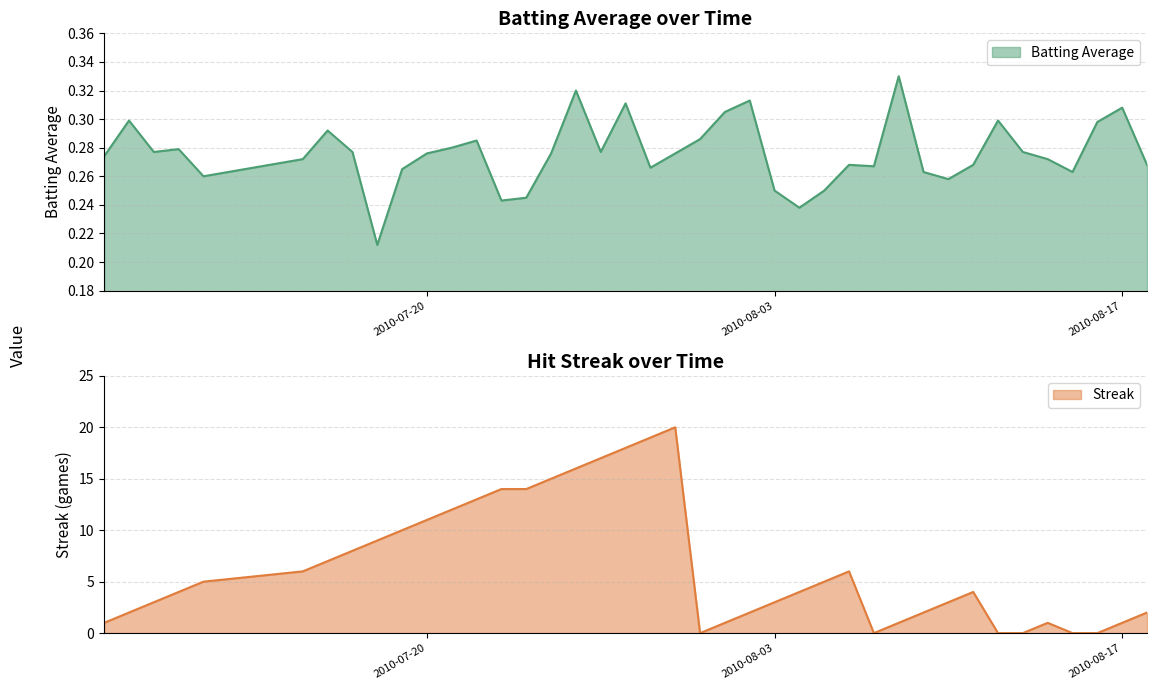

How many distinct data groups are displayed?

2